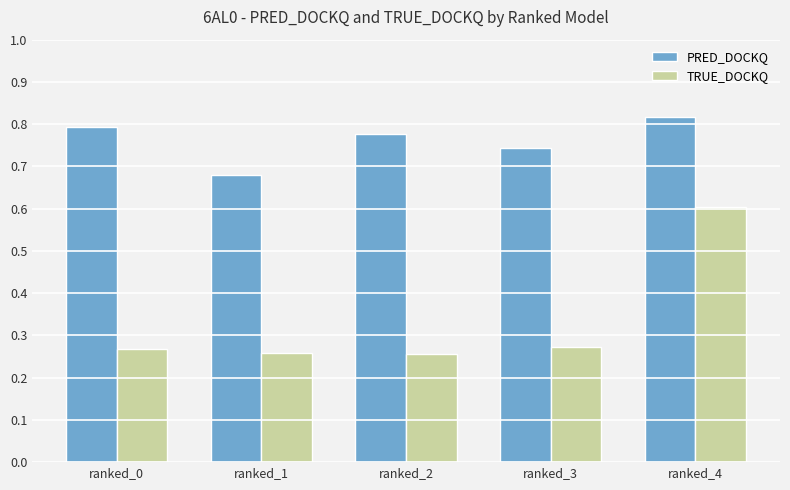

Is the value of PRED_DOCKQ at ranked_3 greater than the value of TRUE_DOCKQ at ranked_2?

Yes